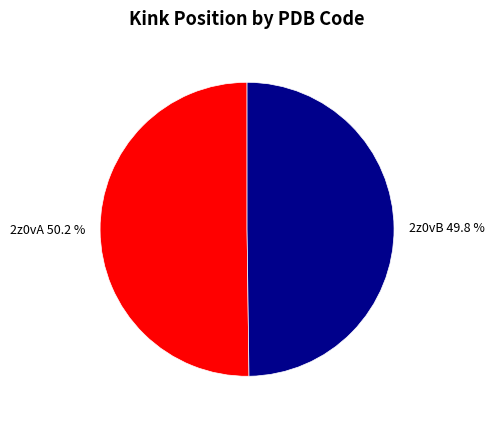

To the nearest percent, what percentage of the pie is 2z0vA?

50%